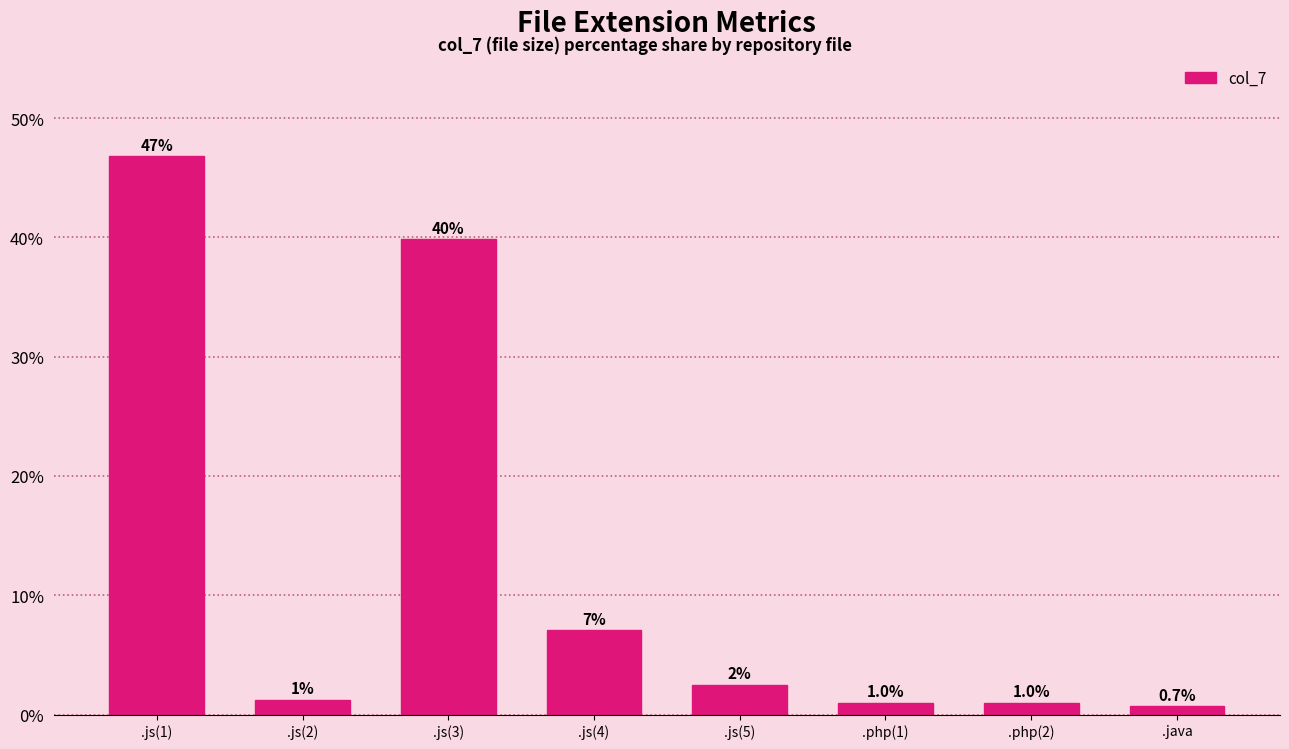

Between .js(3) and .js(5), which is larger?

.js(3)